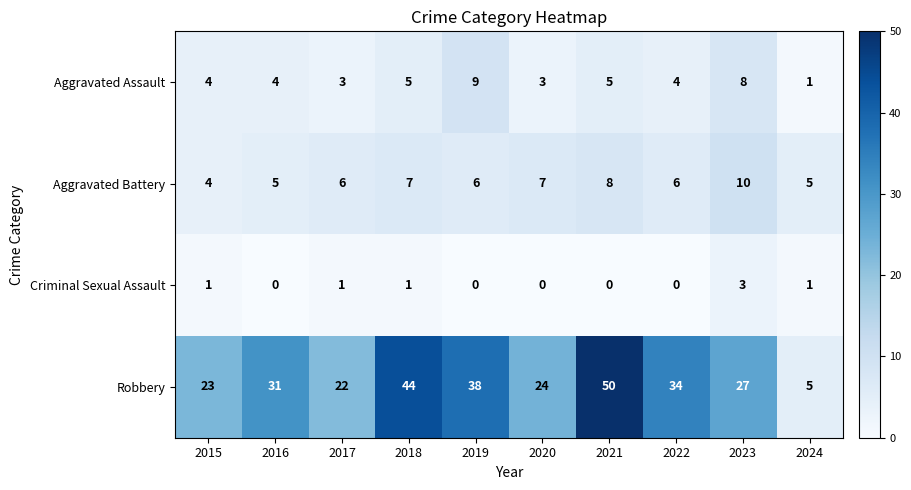

Rank the series by their maximum value, from highest to lowest.

Robbery, Aggravated Battery, Aggravated Assault, Criminal Sexual Assault